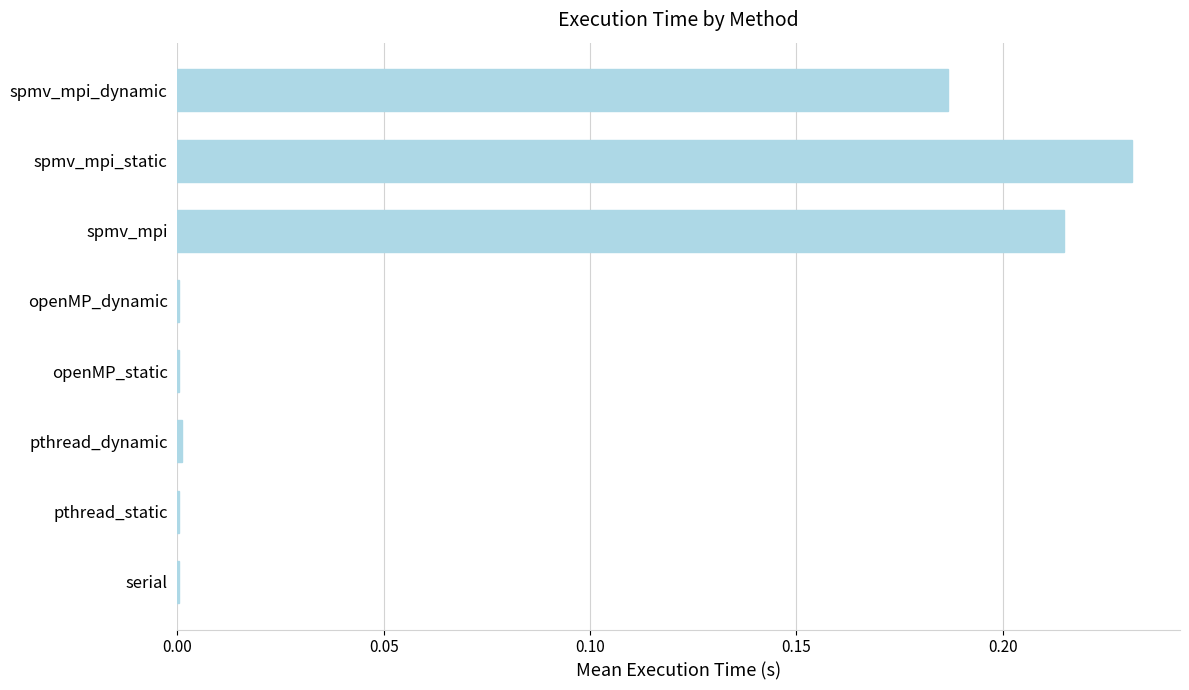

What is the sum of all values?

0.6